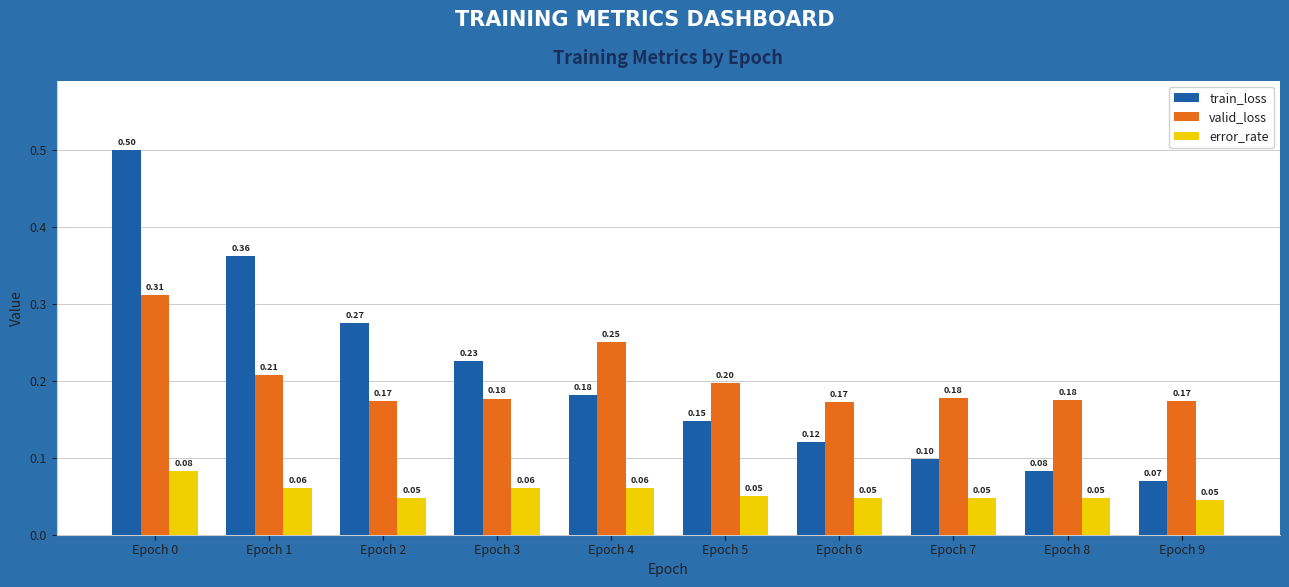

Which series changed the most between Epoch 0 and Epoch 4?

train_loss